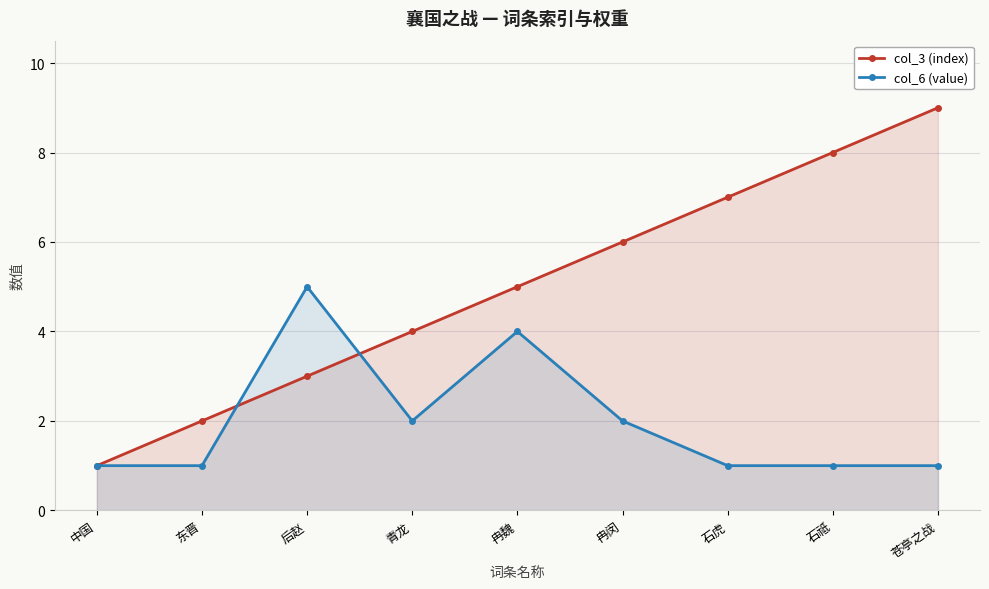

What is the sum of all col_6 (value) values?

18